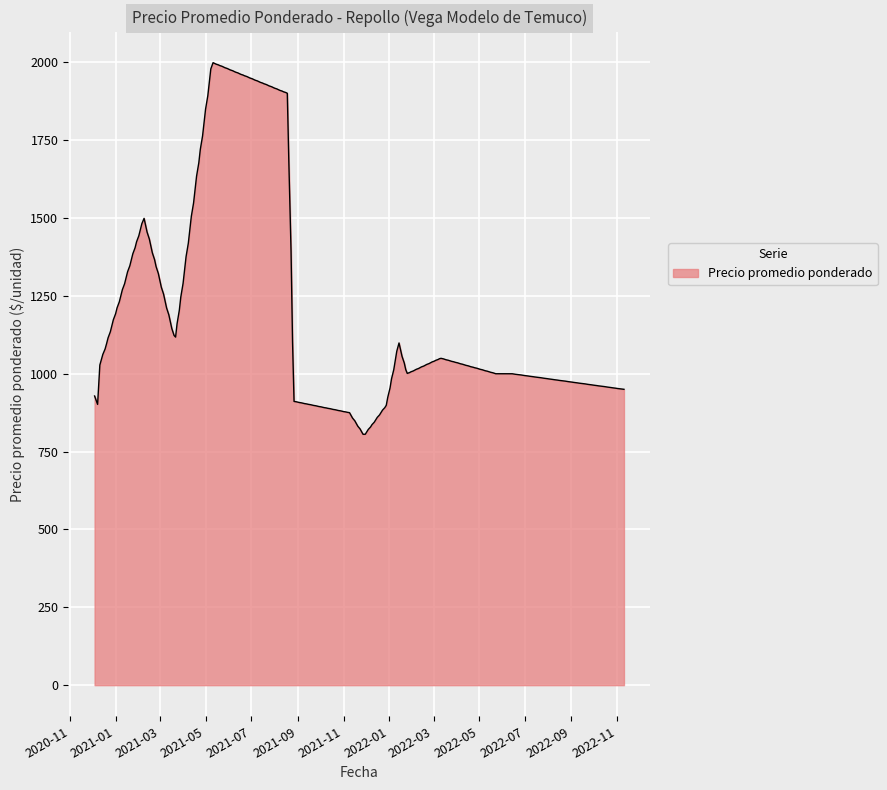

What is the difference between the maximum and minimum values?

1193.3